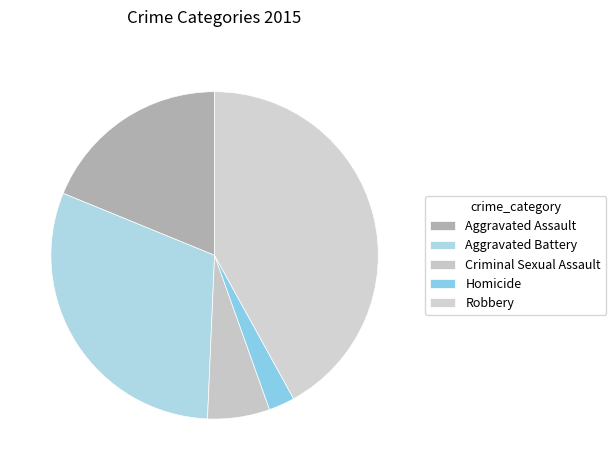

Combined, what portion of the pie is Aggravated Battery and Criminal Sexual Assault?

36.6%